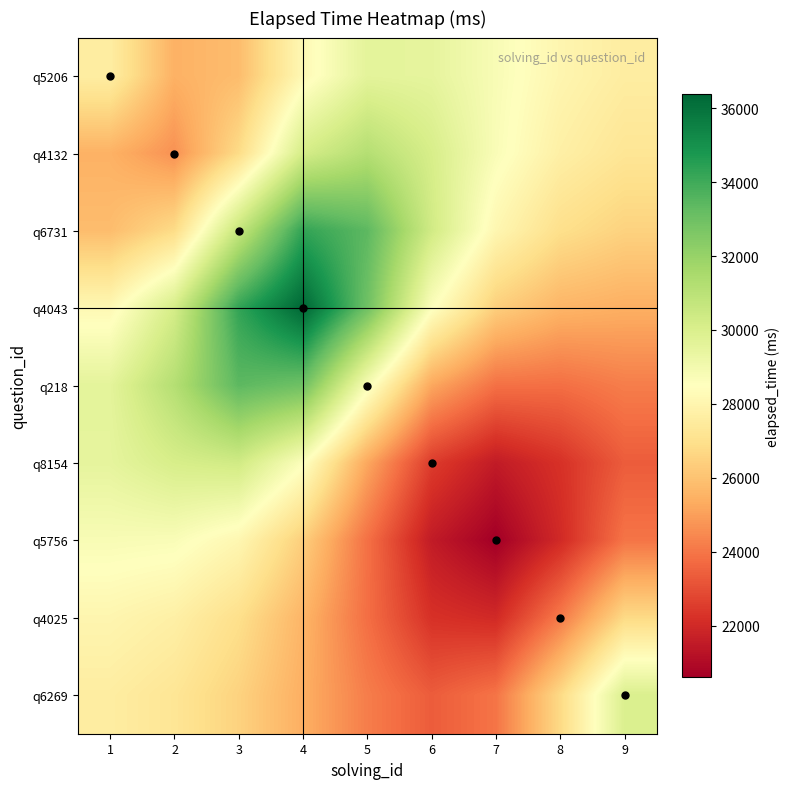

What is the minimum value shown in the chart?

20608.8